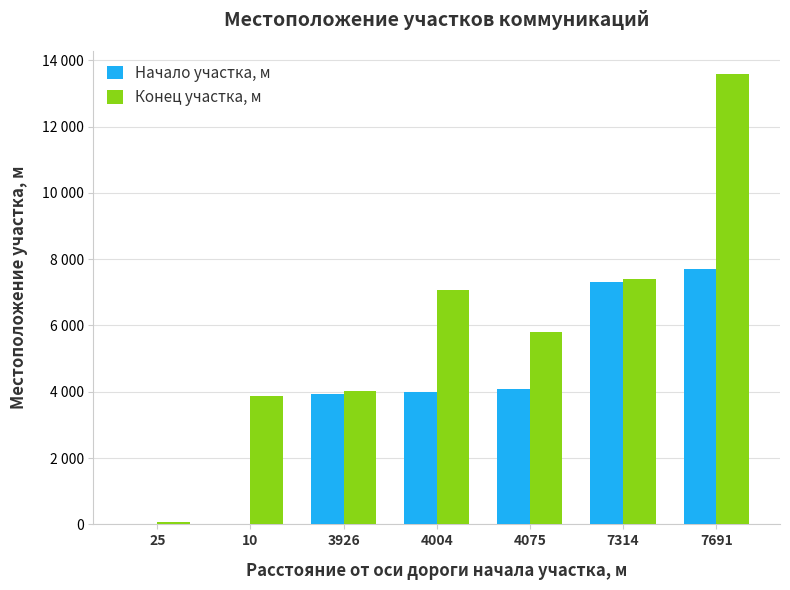

Rank the categories by Конец участка, м value from highest to lowest.

7691, 7314, 4004, 4075, 3926, 10, 25